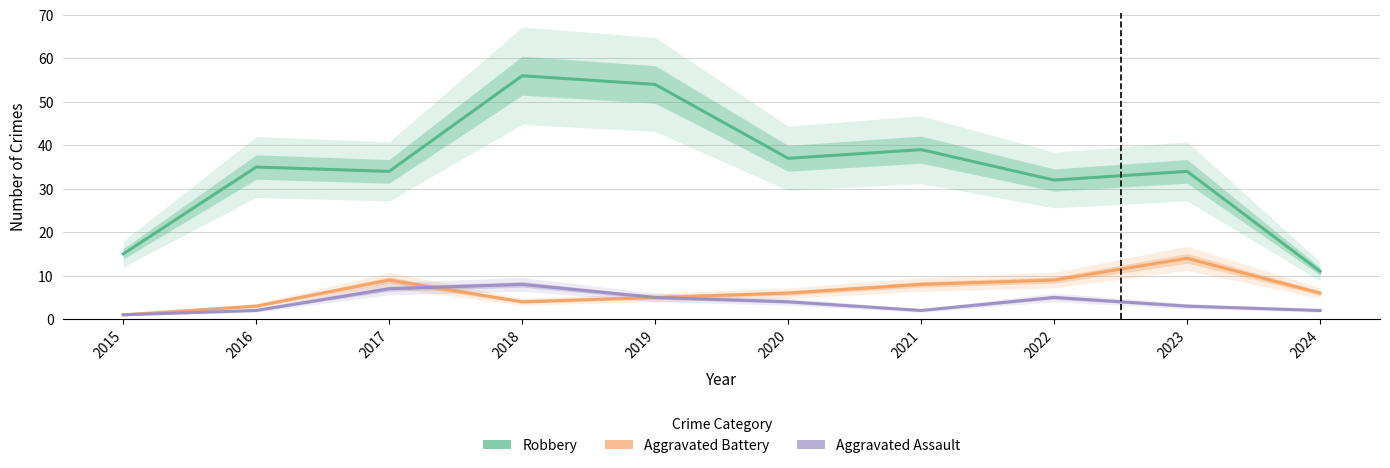

True or false: Aggravated Battery and Robbery cross at least once.

False